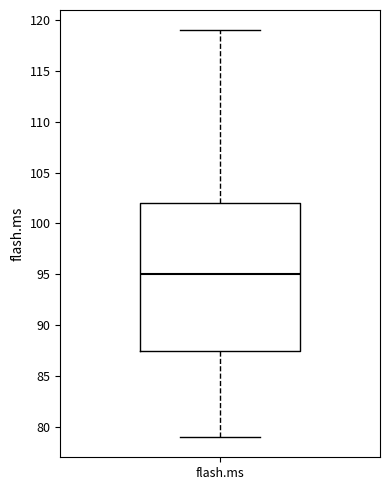

Read this box plot against the y-axis: the position of the median line, the range covered by the box, and the ends of both whiskers. The values are not printed on the chart, so give them approximately, as read against the axis.

median 95.0, box 87.5 to 102.0, whiskers 79.0 to 119.0